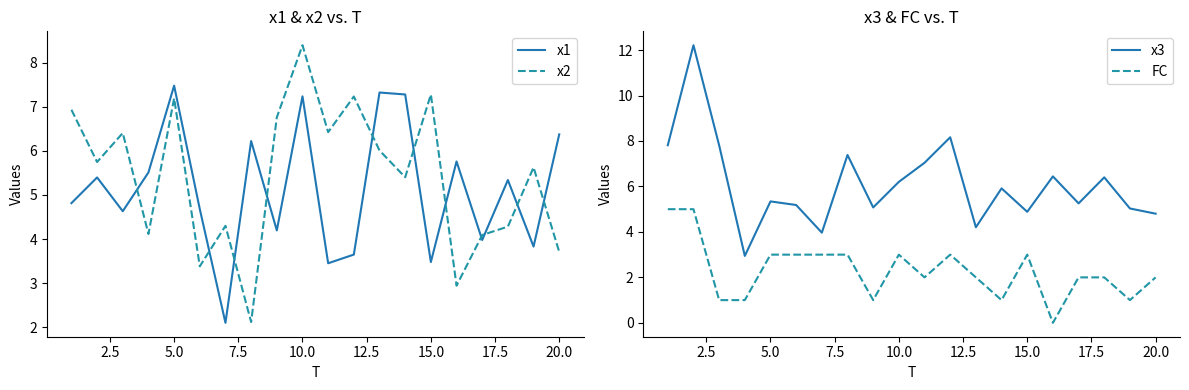

Which series has the largest total across all categories?

x3